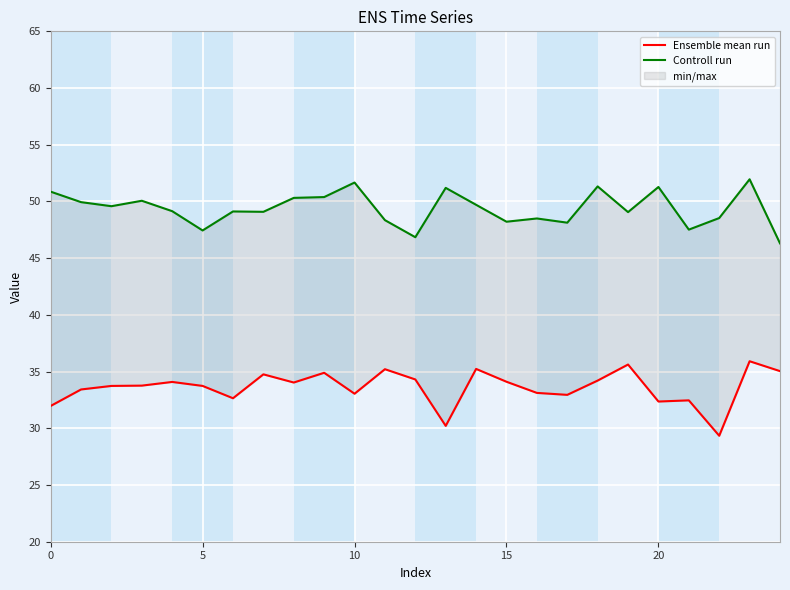

Between 9 and 19, which series saw the biggest shift?

Controll run